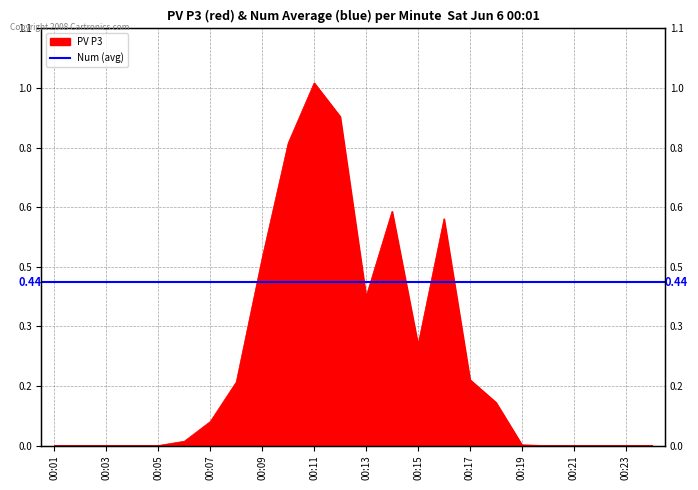

Between 00:13 and 00:09, which is larger?

00:09